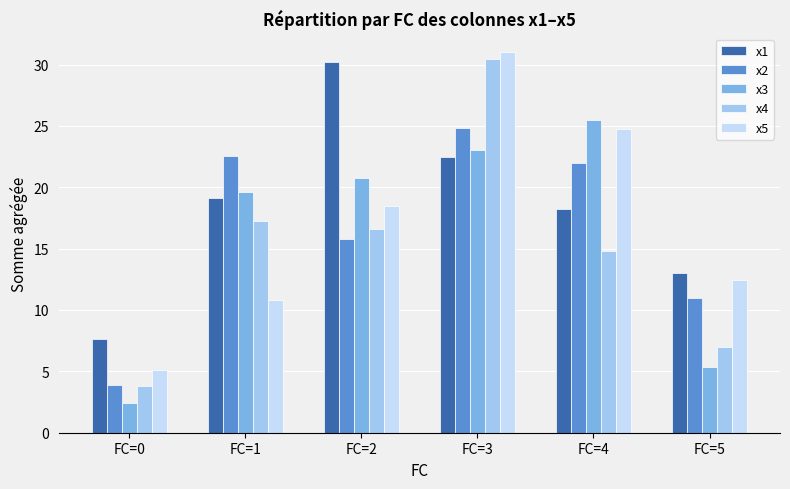

What is the difference between the second highest and minimum values in the x3 series?

20.6